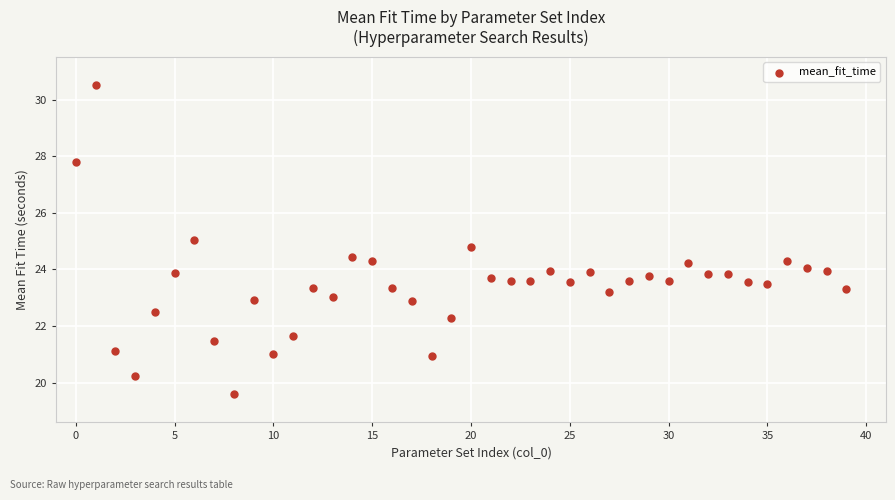

What is the range of Y values (max minus min)?

10.9